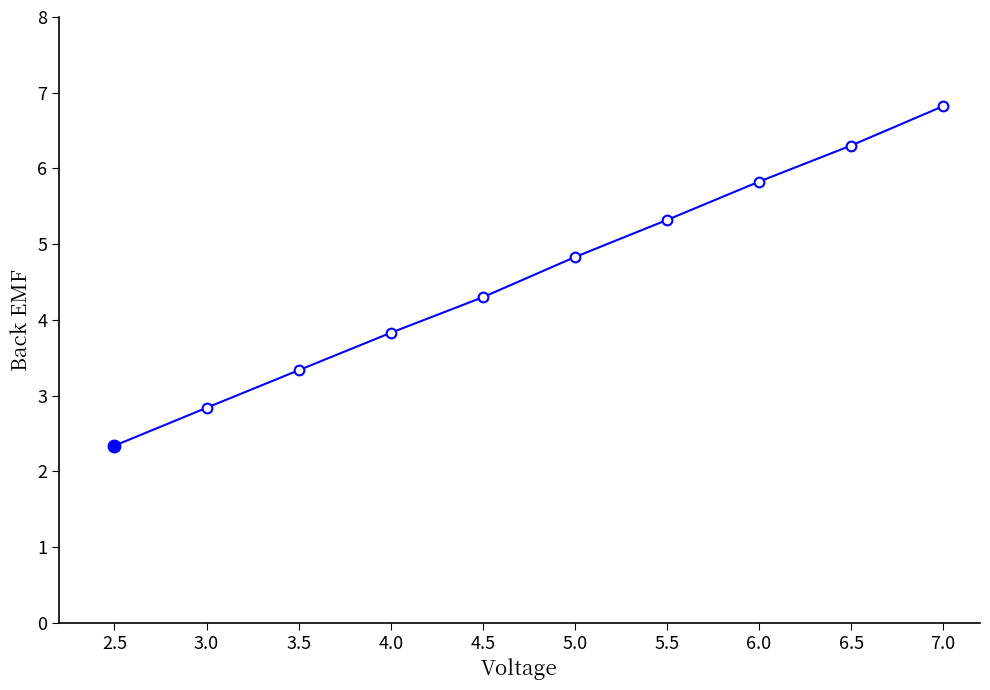

Is this an area chart (filled region under the line)?

No